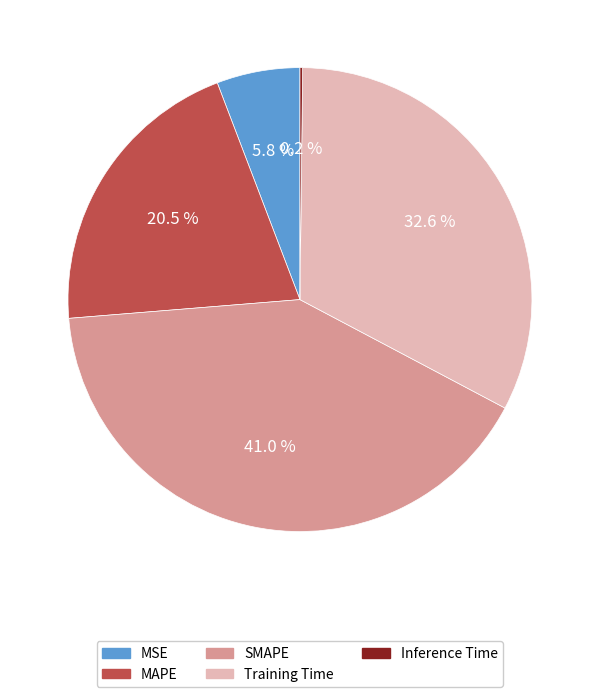

Between MSE and SMAPE, which is larger?

SMAPE